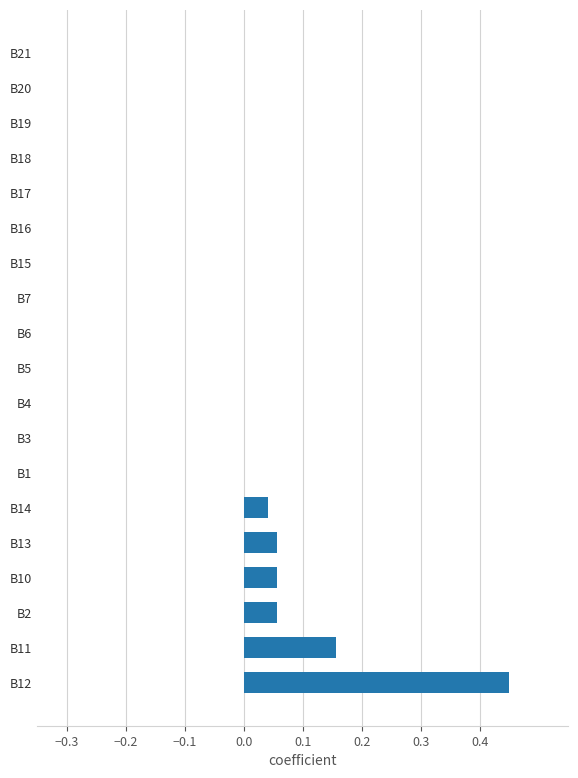

True or false: the data shows 0.2 at B17.

False